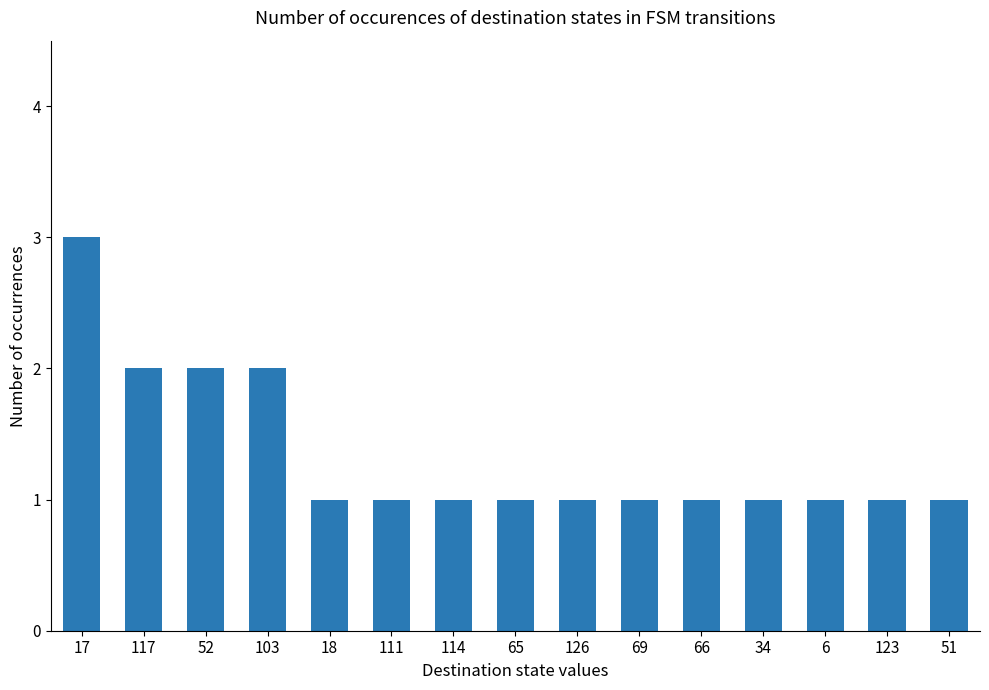

The value at 51 is 1. True or false?

True